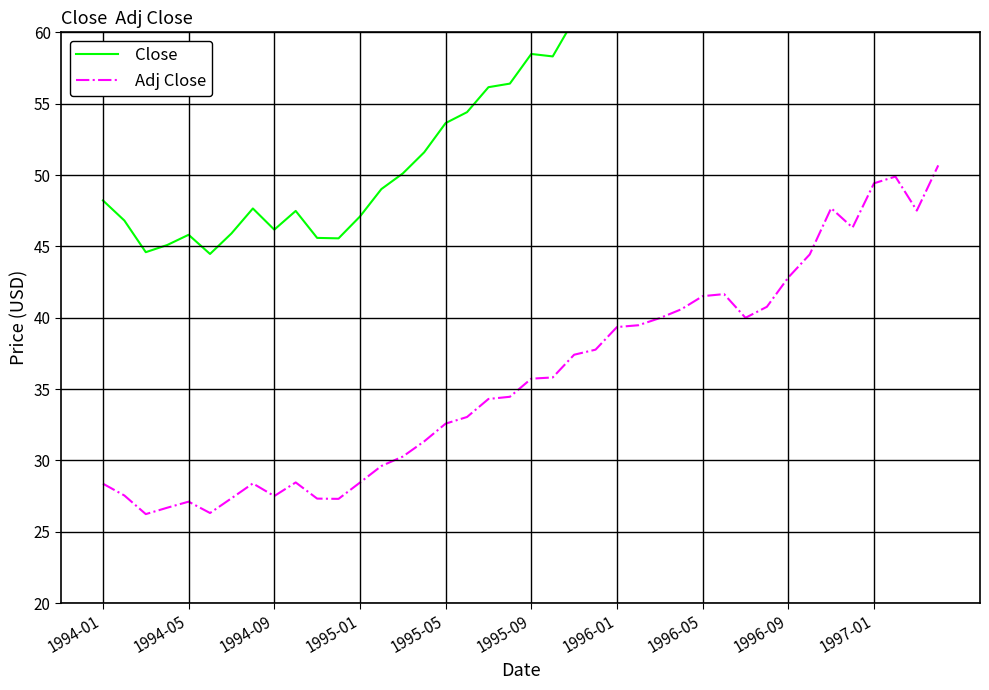

Where does the Adj Close series first go above 35?

1995-09